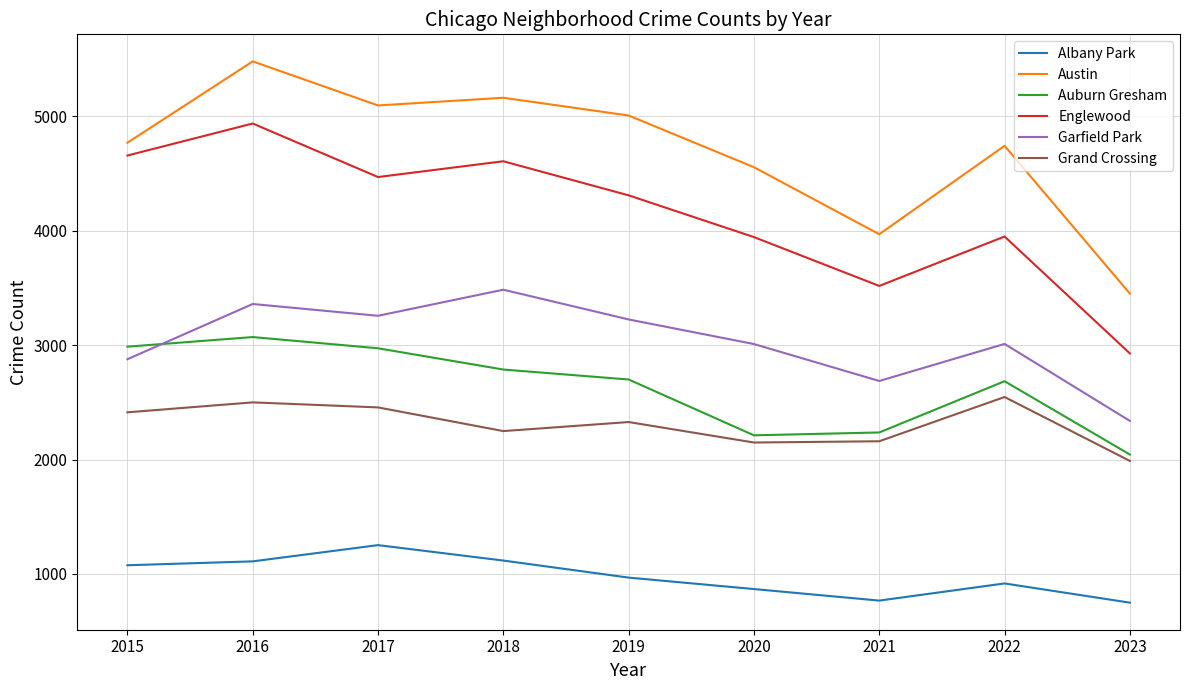

Which series has the largest total across all categories?

Austin